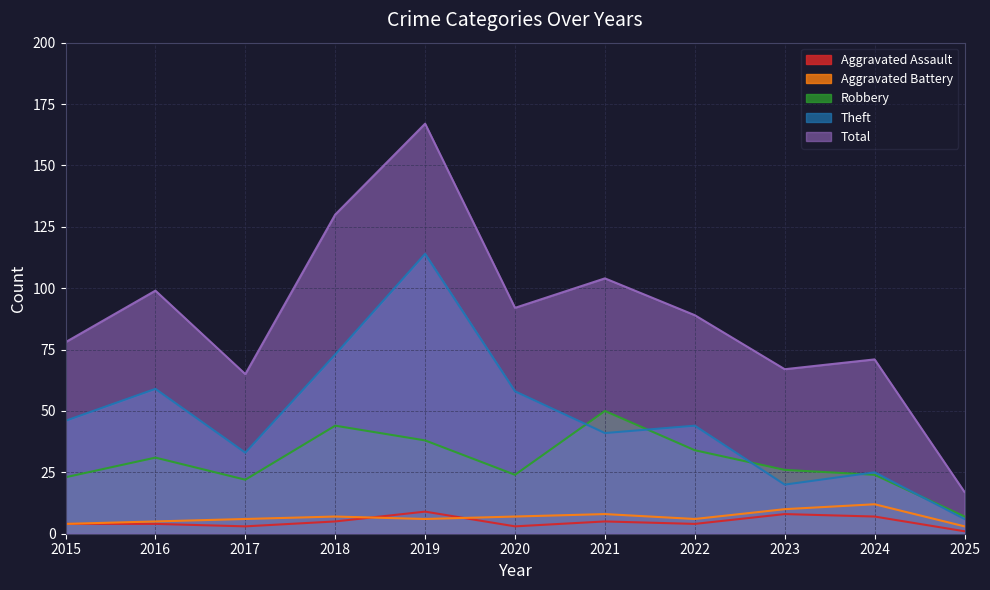

Rank the categories by Aggravated Assault value from highest to lowest.

2019, 2023, 2024, 2018, 2021, 2015, 2016, 2022, 2017, 2020, 2025